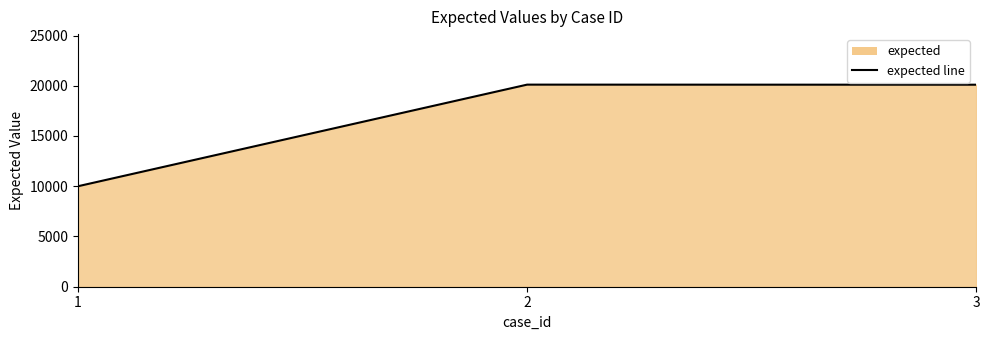

Which category has the lowest value across all series?

1